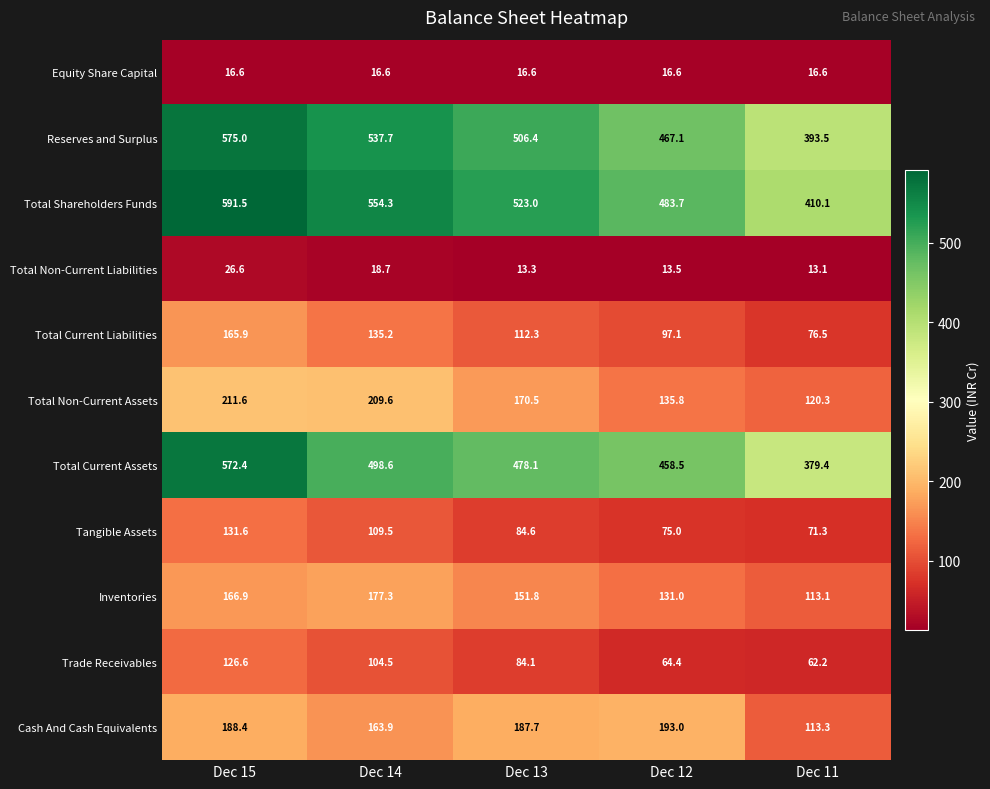

How many categories are shown in the chart?

5